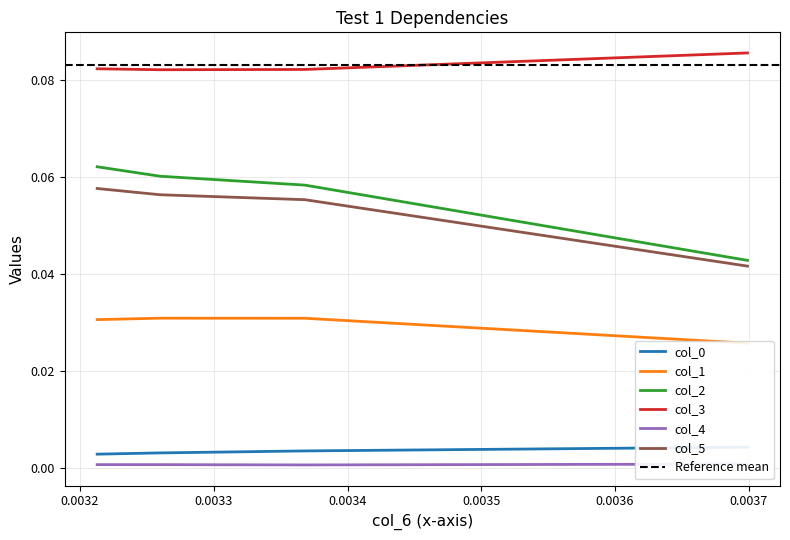

True or false: col_3 and col_2 cross at least once.

False